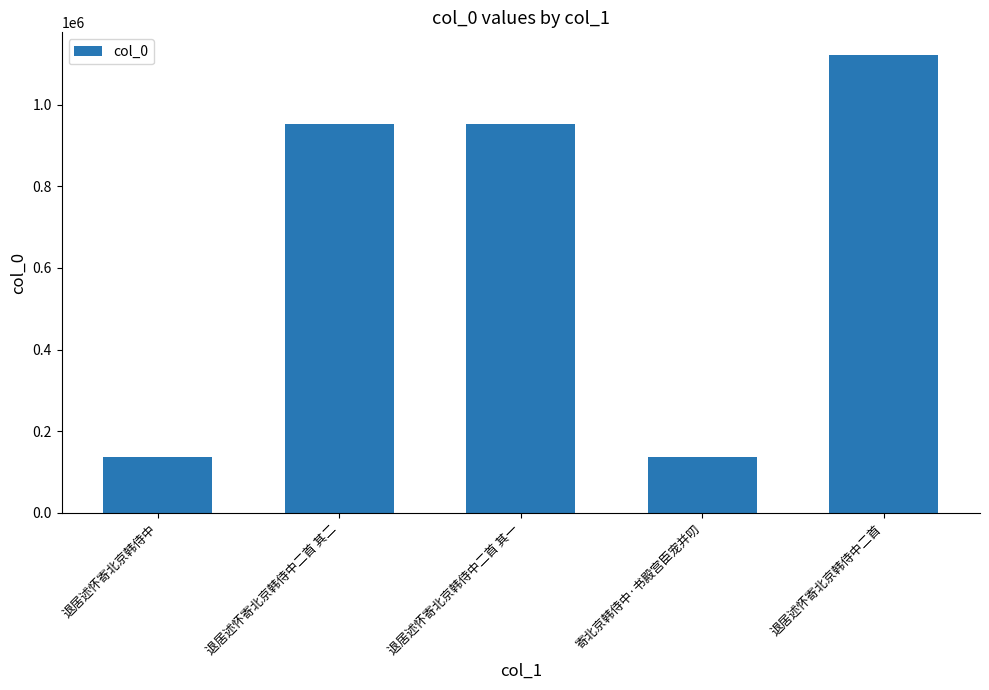

Between 退居述怀寄北京韩侍中二首 and 寄北京韩侍中·书殿宫臣宠并叨, which is larger?

退居述怀寄北京韩侍中二首